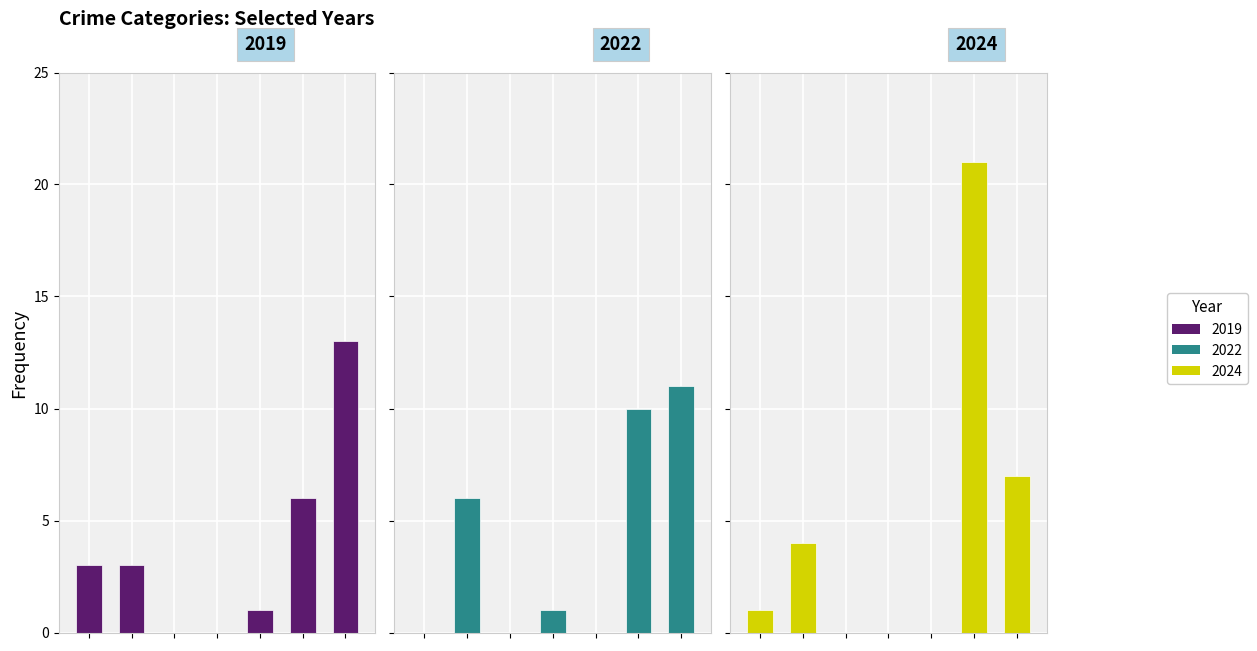

The value of More Ambig at Criminal Sexual Assault is -8. True or false?

False